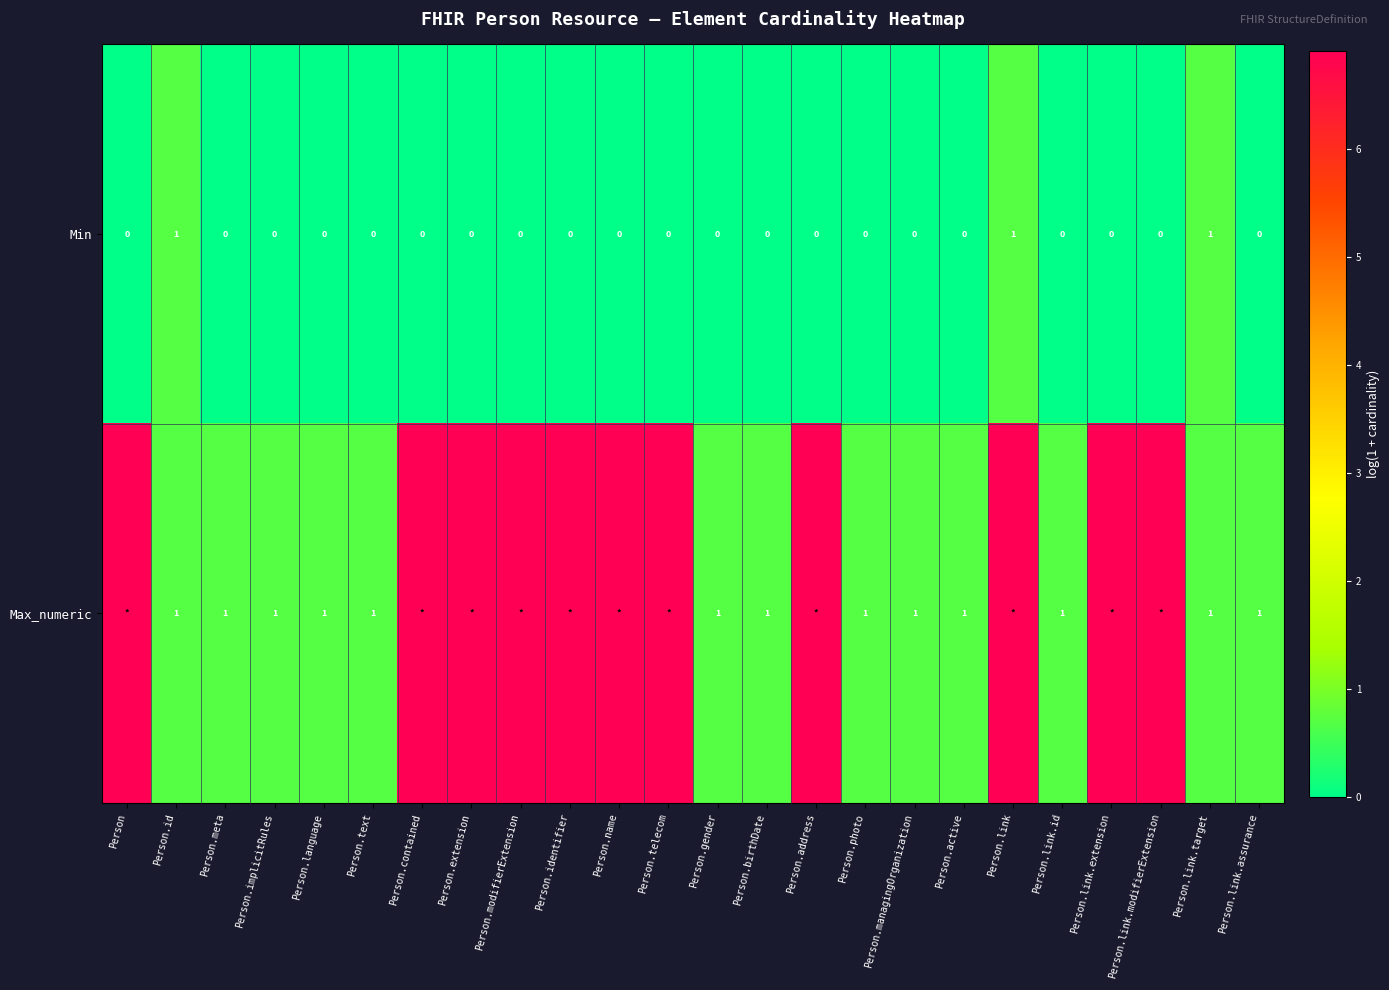

What is the greatest value displayed?

6.9